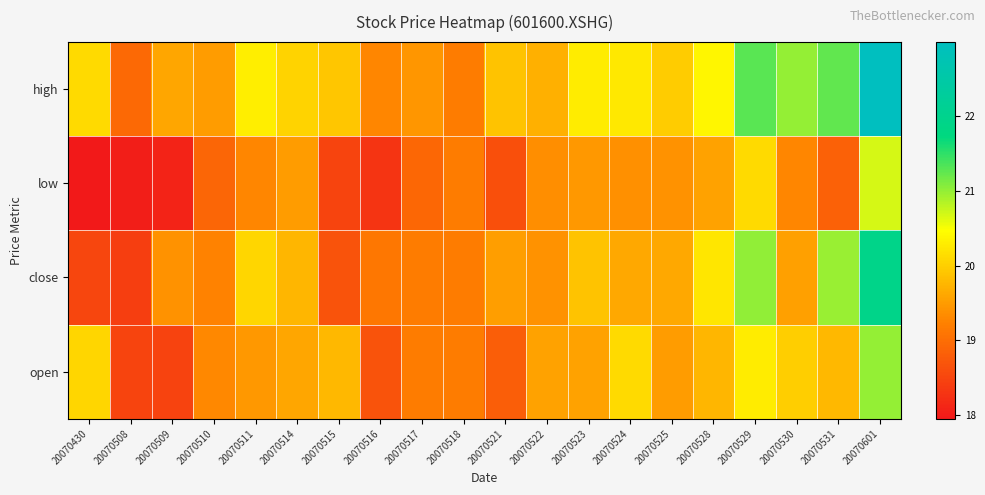

Rank the series at 20070522 from lowest to highest value.

low, close, open, high